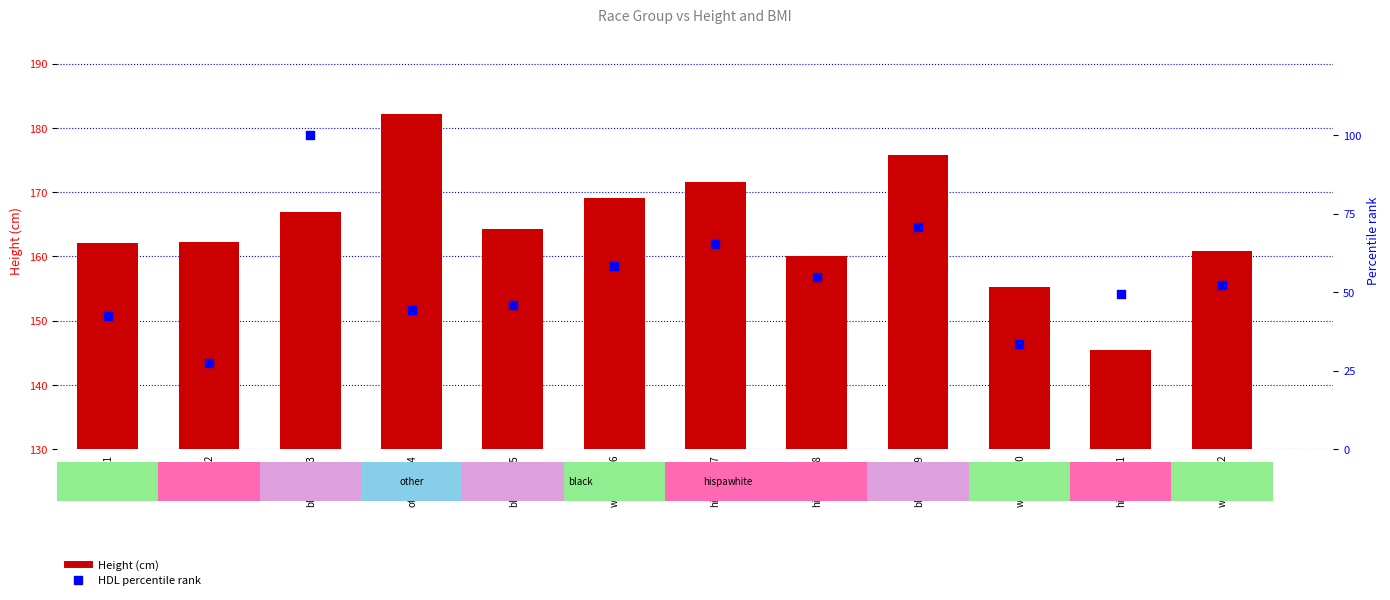

Is the value of Height (cm) at black_1625 greater than the value of HDL percentile rank at hispa_2?

Yes